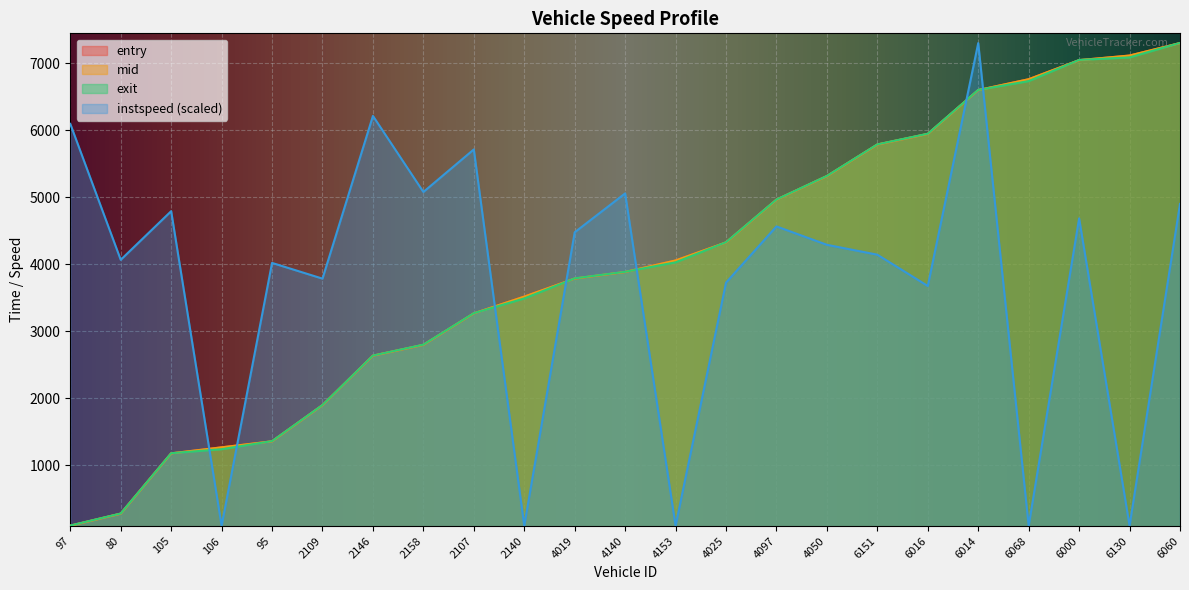

At how many categories does at least one series exceed 4186?

17